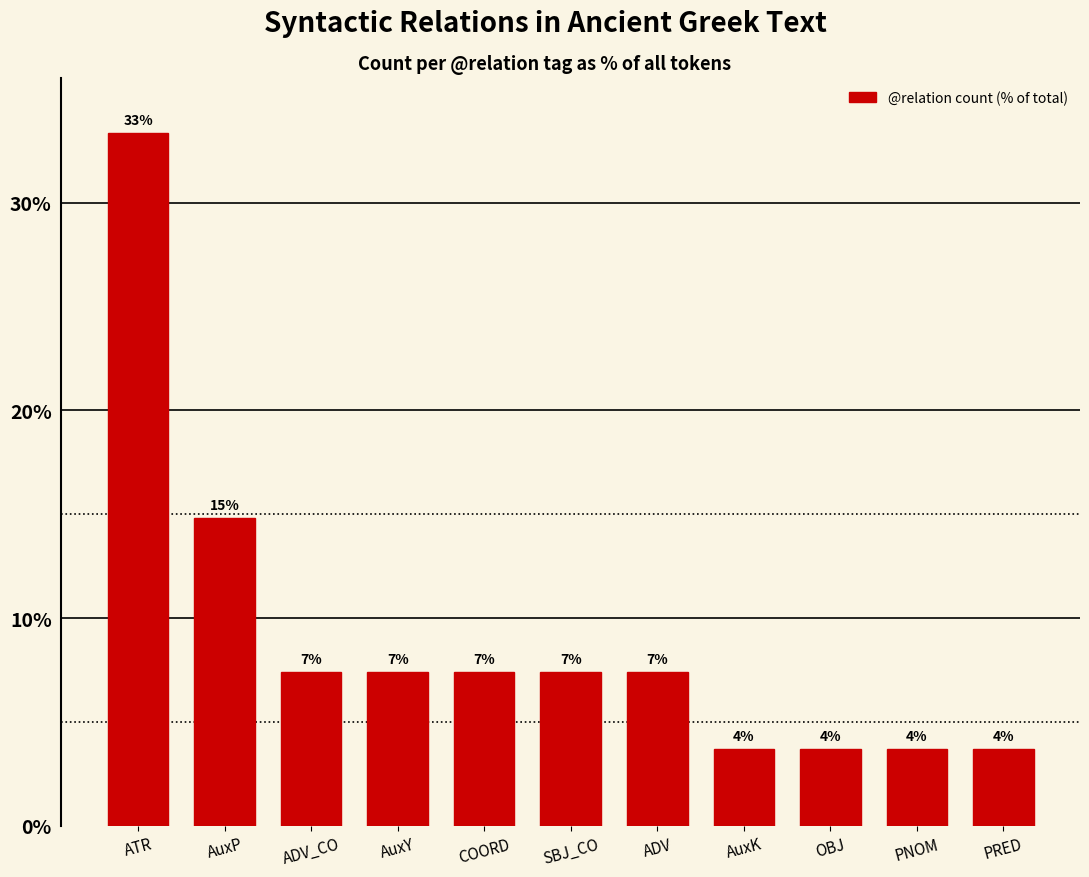

The chart shows a value of 3.1 at COORD. True or false?

False